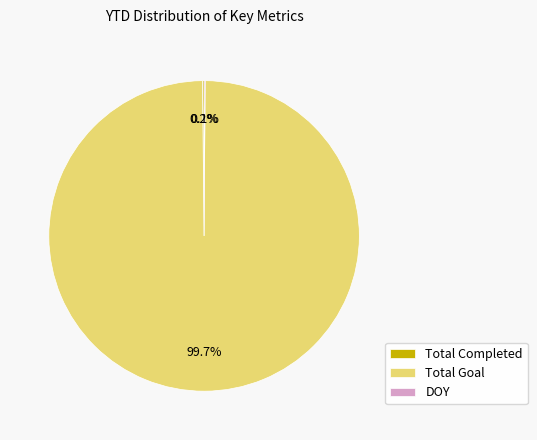

Does Total Goal account for over 50% of the chart?

Yes